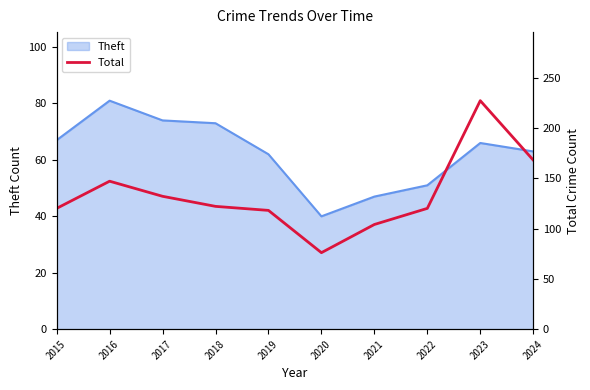

Does the chart display data point markers on the line(s)?

No